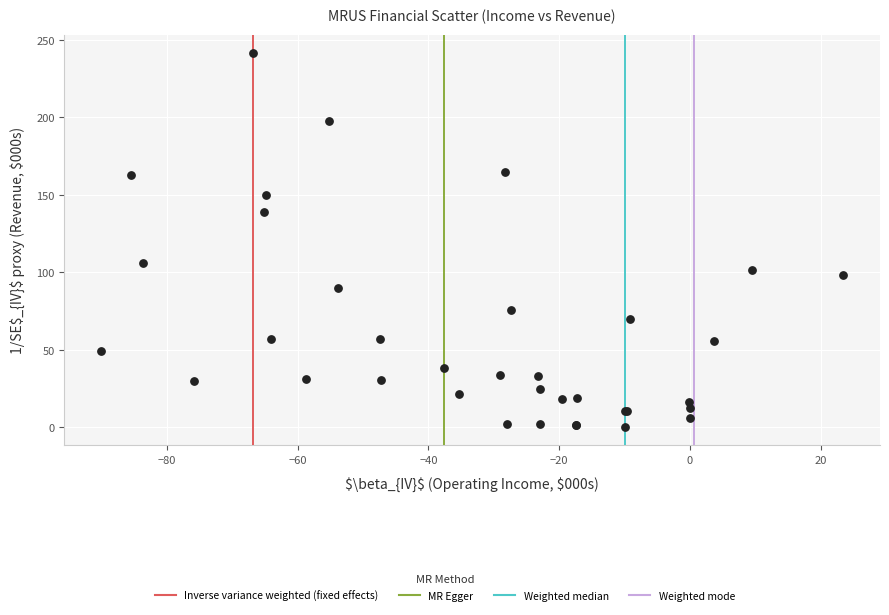

What Y value in the scatter plot is closest to 121?

105.8